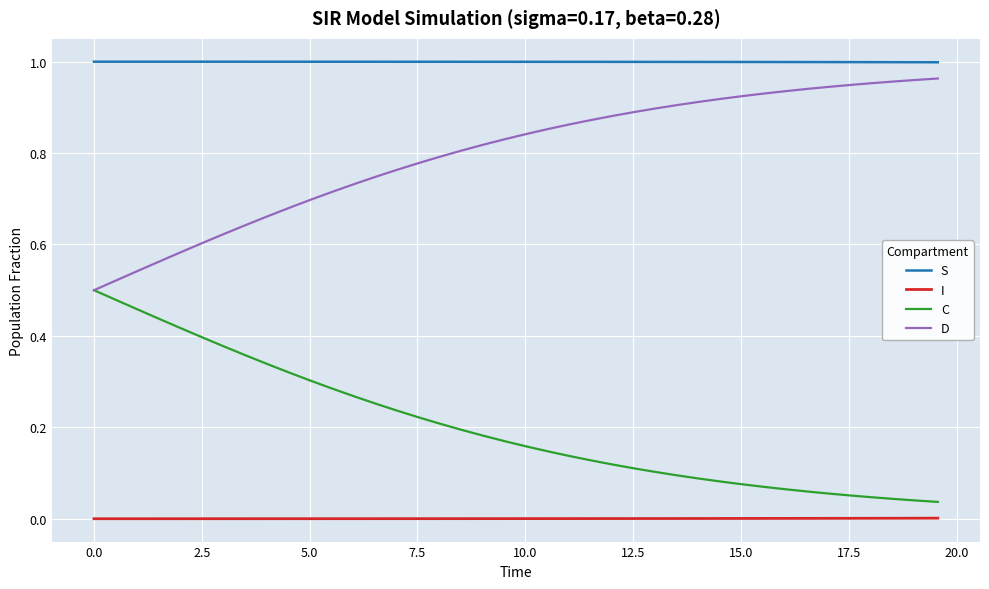

True or false: C and I cross at least once.

False